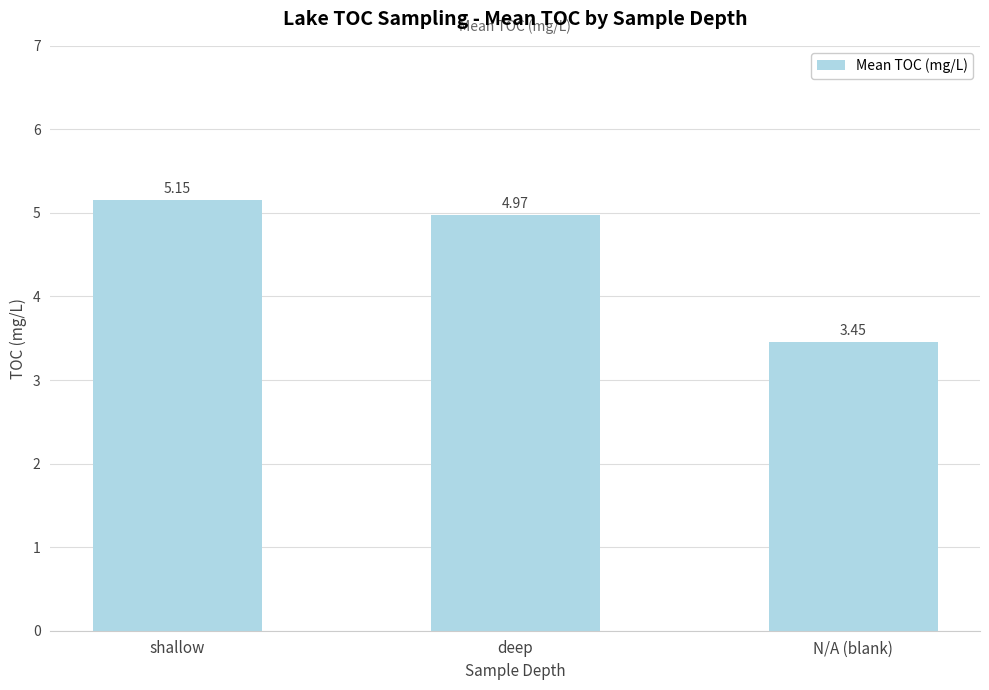

Rank the categories by value from highest to lowest.

shallow, deep, N/A (blank)